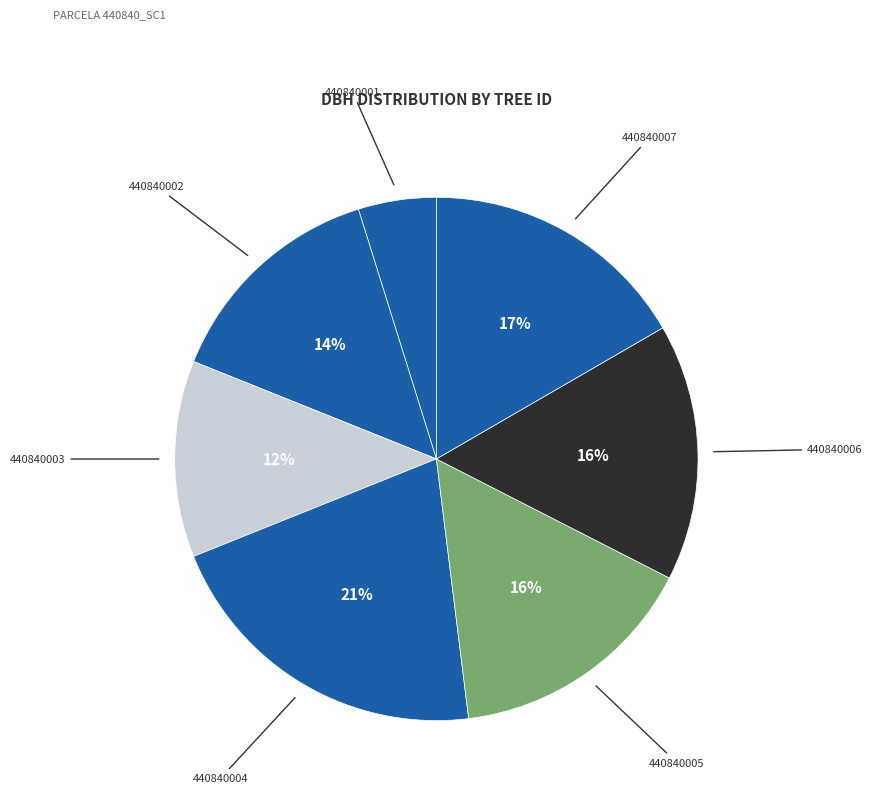

To the nearest percent, what portion does 440840006 represent?

16%